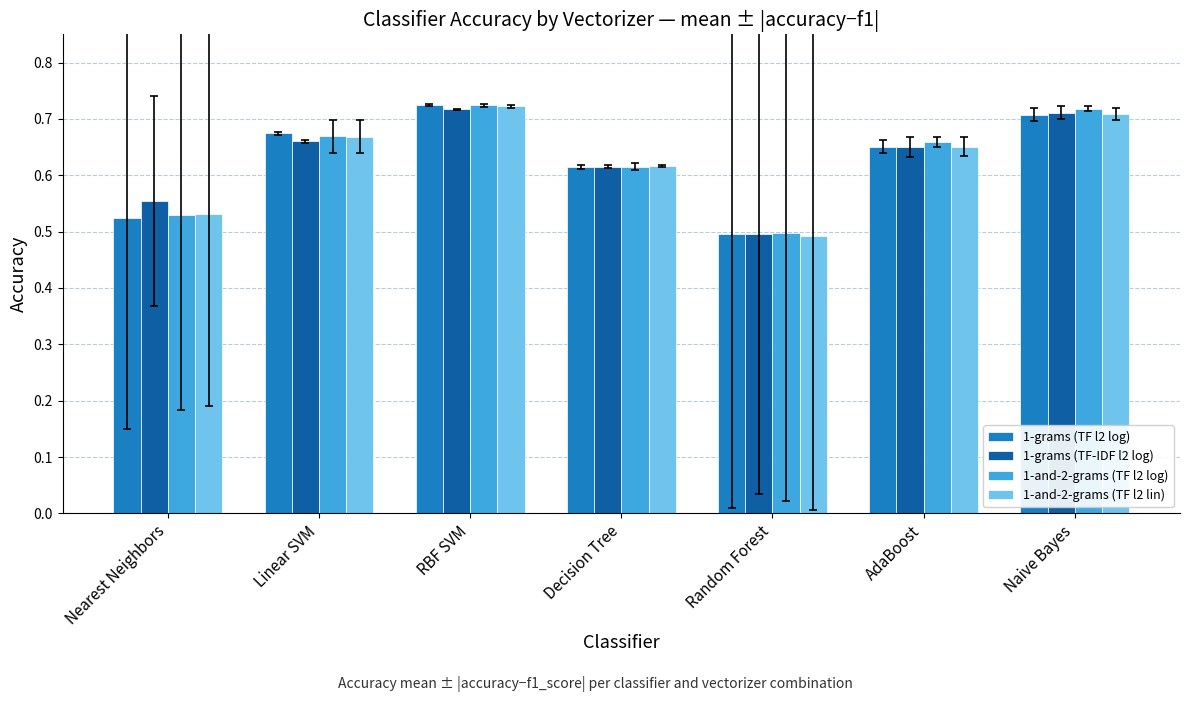

How many bars are there in each group?

4